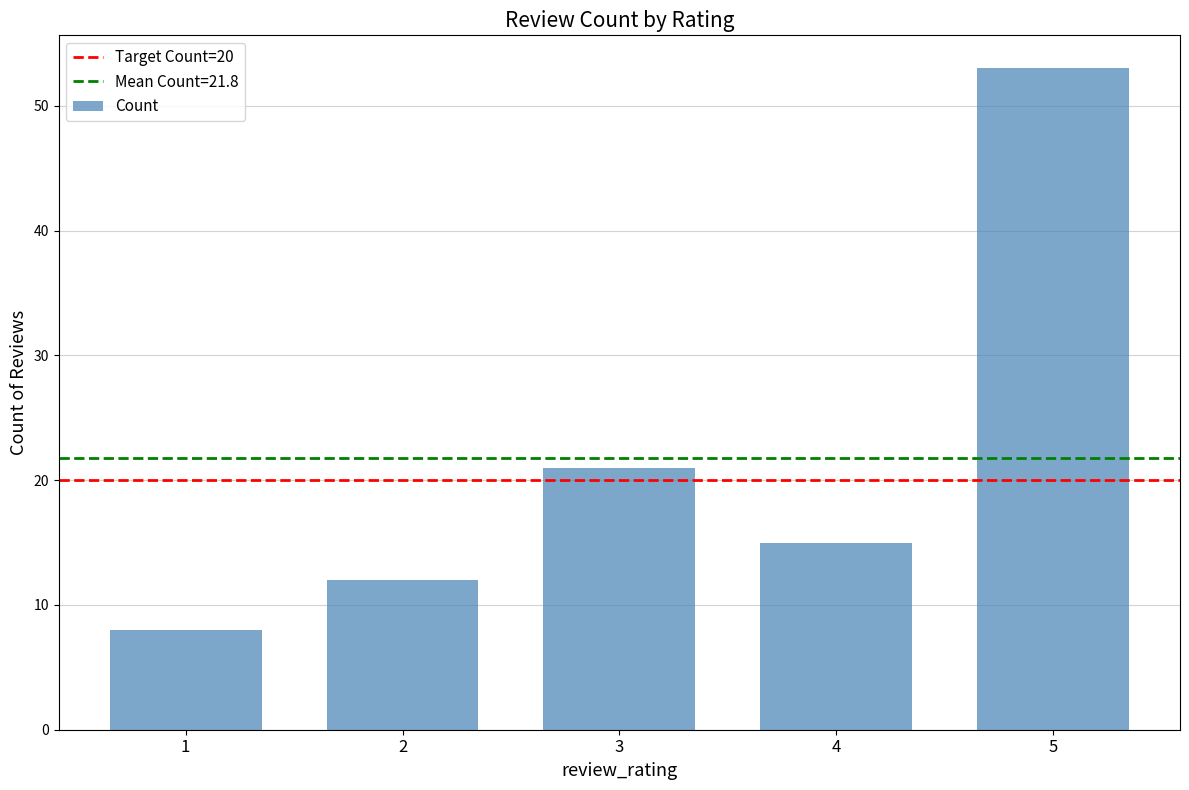

What is the greatest value displayed?

53